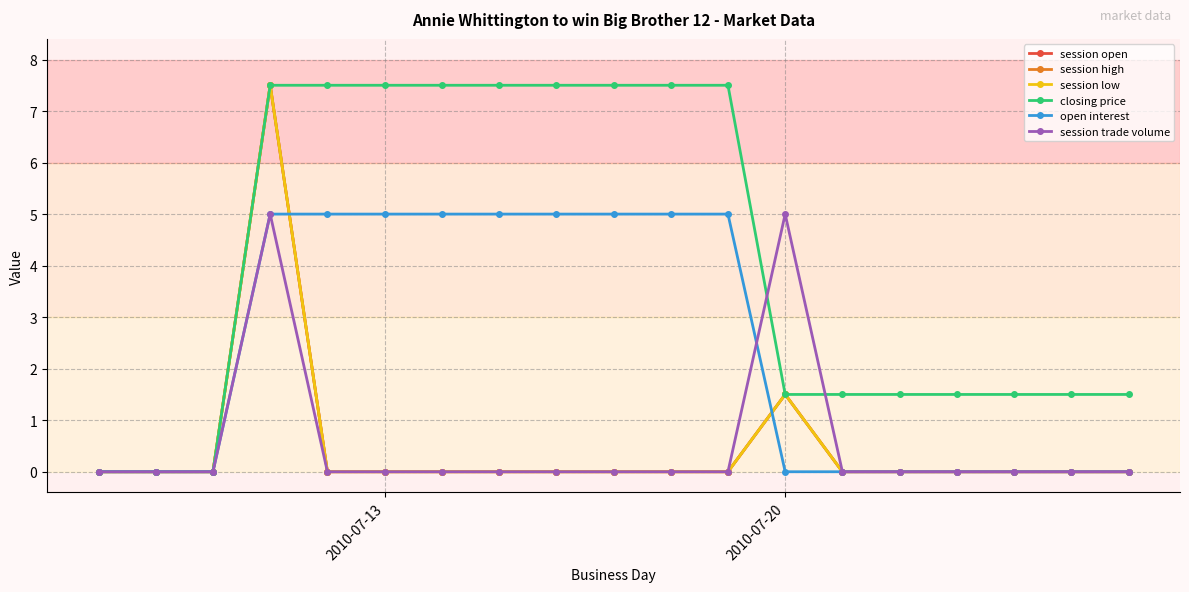

Does the chart have visible grid lines?

Yes